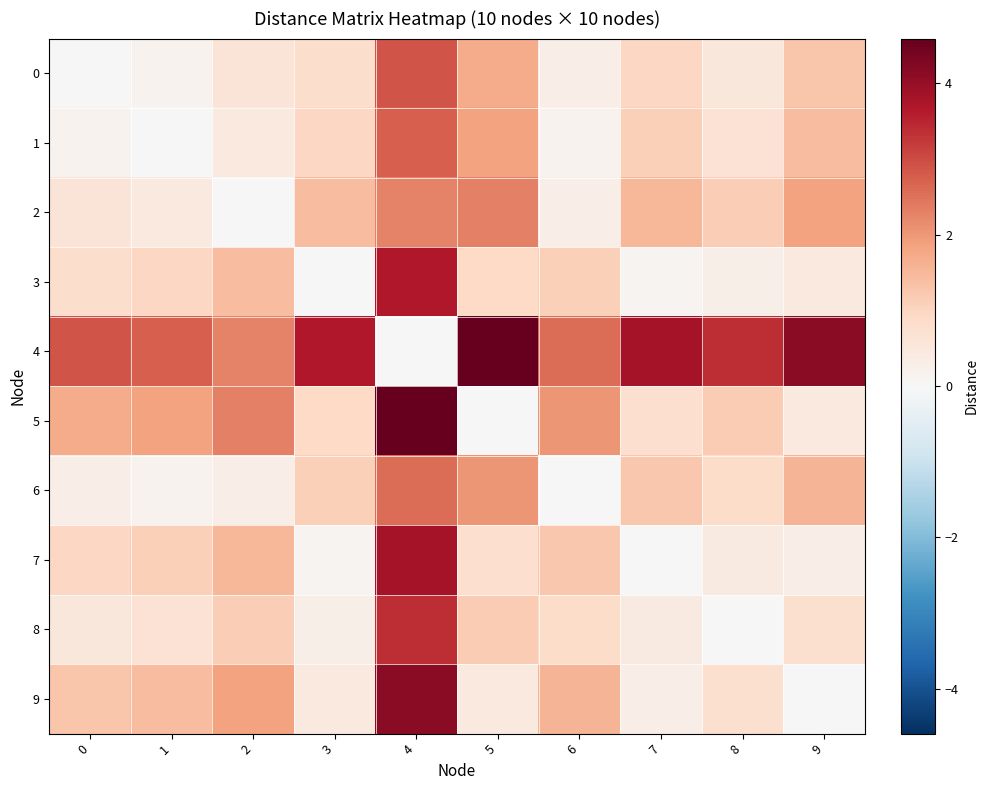

Which series has the largest total across all categories?

4